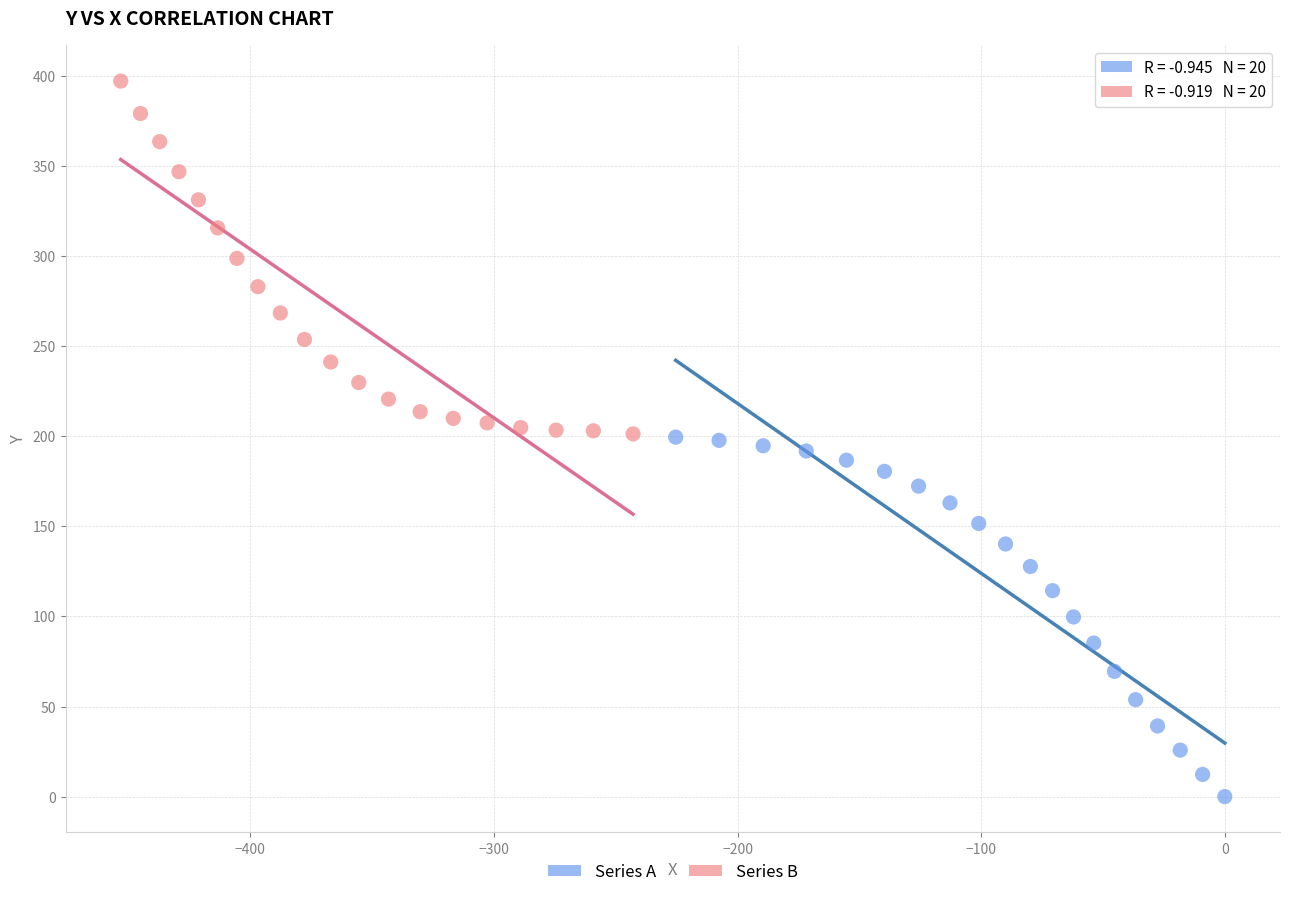

Which series contains the lowest Y value?

Series A